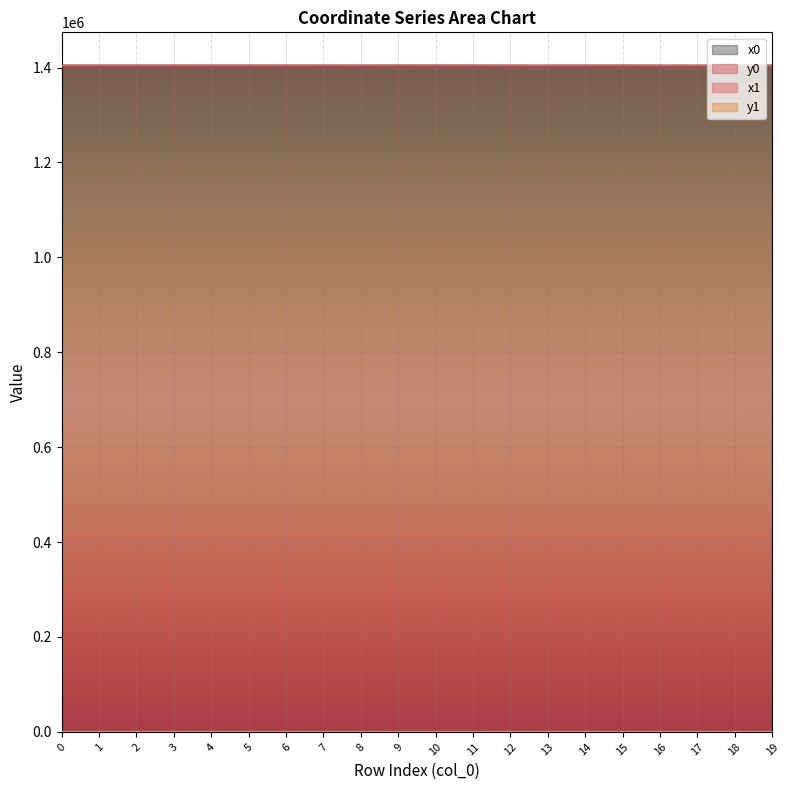

Where is the first local minimum for x0?

4